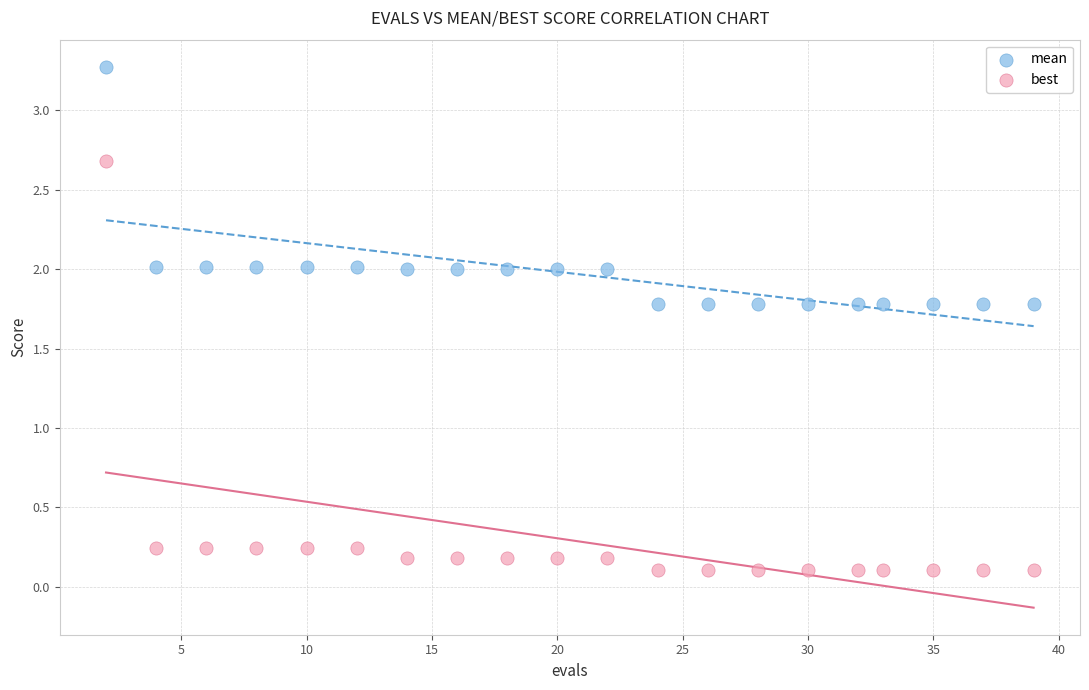

What are all the series names shown in the legend?

mean, best